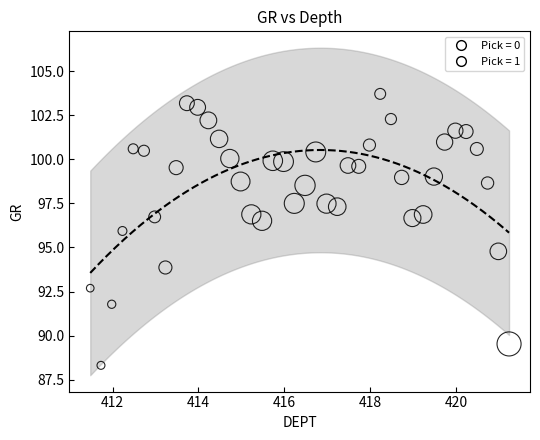

What is the range of X values (max minus min)?

9.8